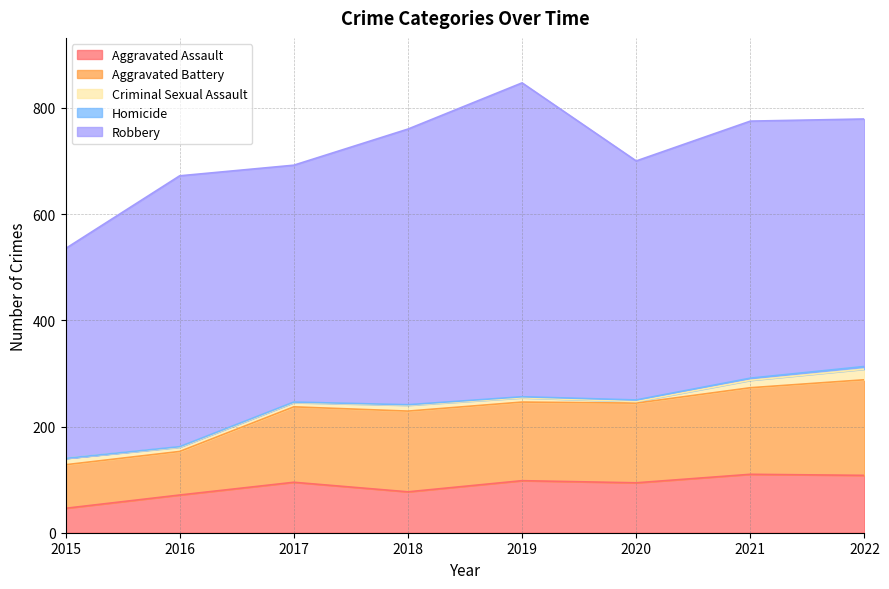

Reading left to right, list all the values displayed in this chart.

Aggravated Assault: 2015=46	2016=71	2017=95	2018=77	2019=98	2020=94	2021=110	2022=108
Aggravated Battery: 2015=82	2016=82	2017=142	2018=152	2019=148	2020=150	2021=163	2022=180
Criminal Sexual Assault: 2015=12	2016=8	2017=8	2018=11	2019=8	2020=3	2021=14	2022=20
Homicide: 2015=0	2016=1	2017=1	2018=1	2019=2	2020=3	2021=4	2022=5
Robbery: 2015=395	2016=510	2017=446	2018=519	2019=591	2020=450	2021=484	2022=466